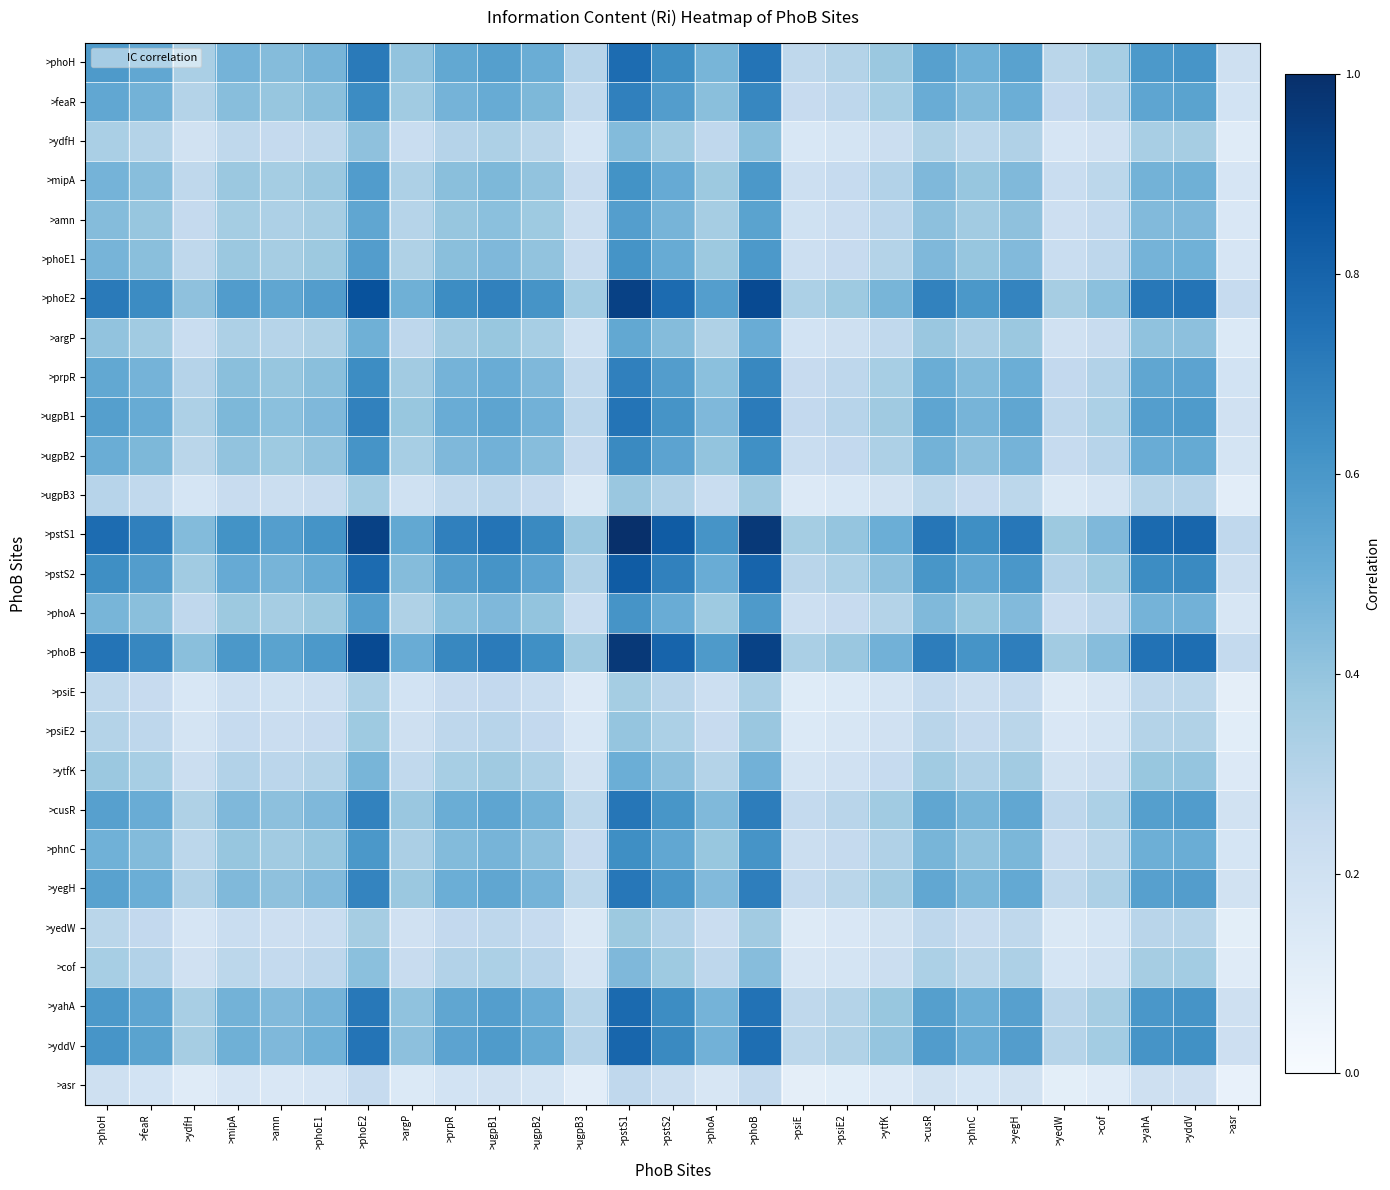

Count the number of data series in this chart.

27